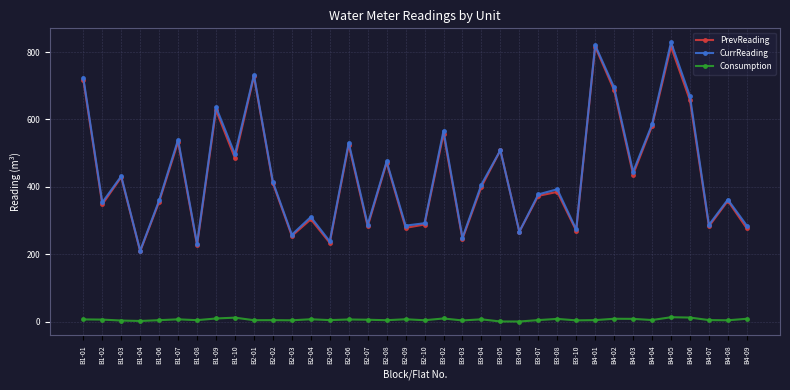

How many interior local peaks does the CurrReading series have?

13